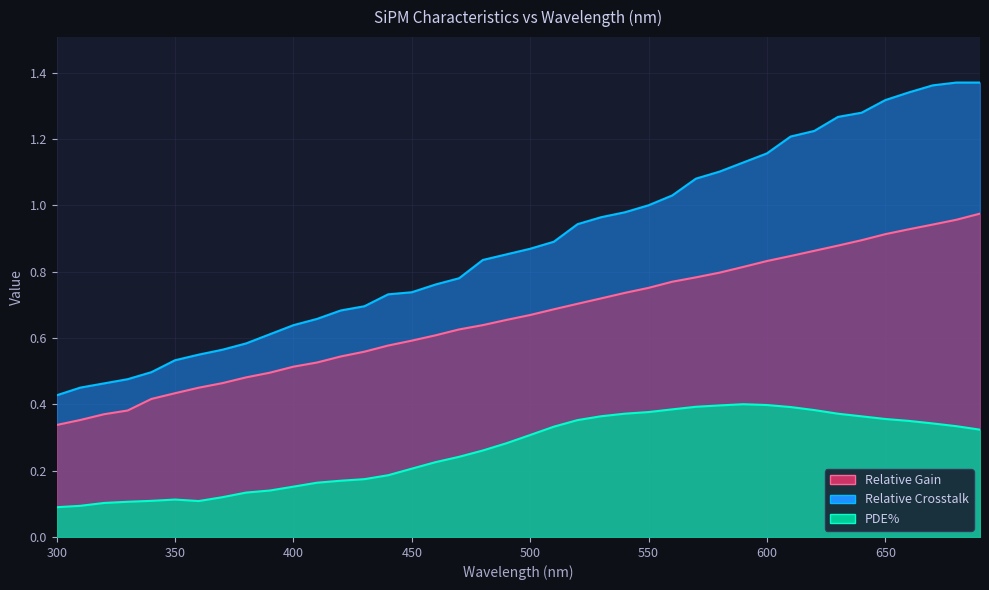

Is the value of PDE% at 690 greater than the value of Relative Crosstalk at 540?

No